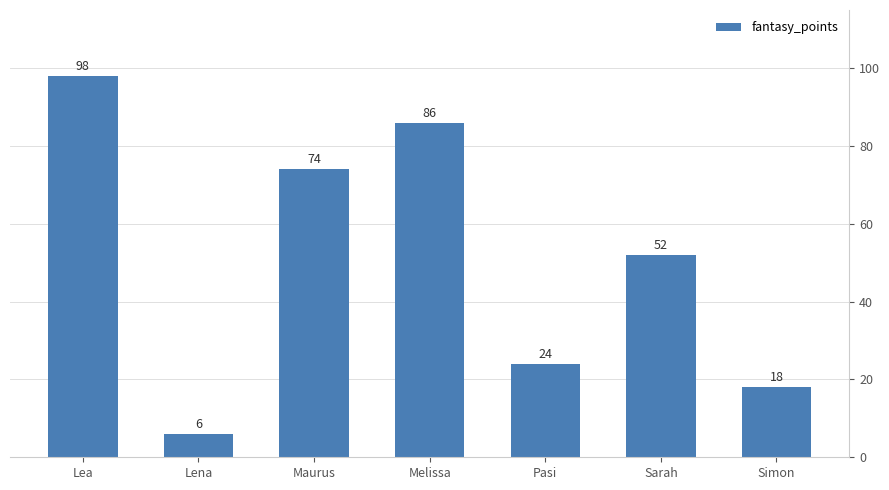

What is the maximum value shown in the chart?

98